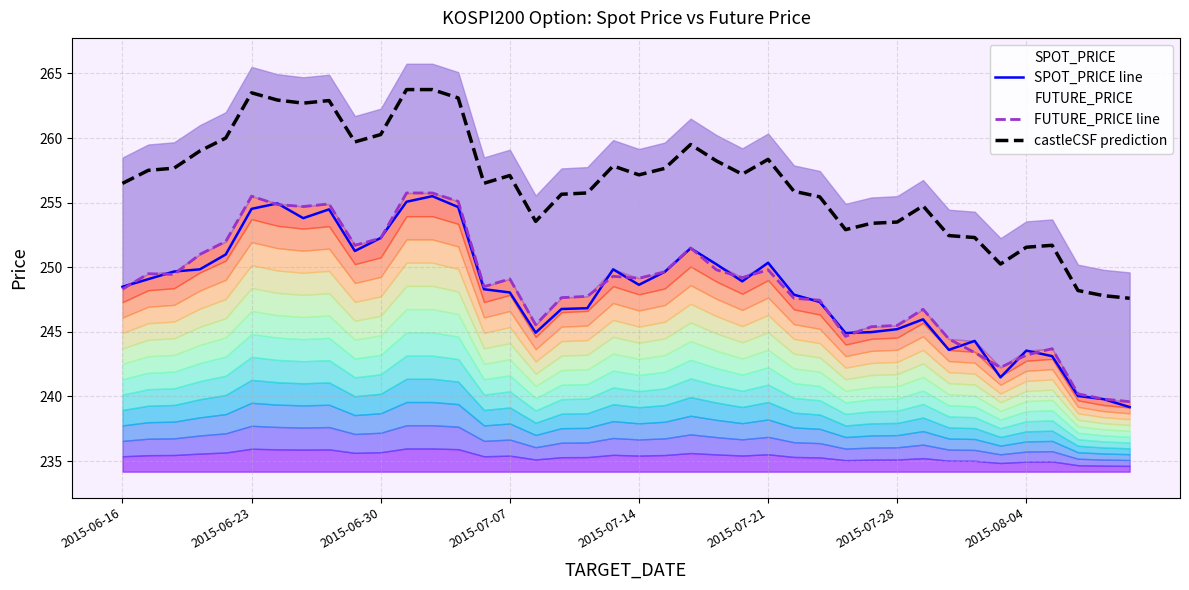

Count the number of categories in the chart.

40